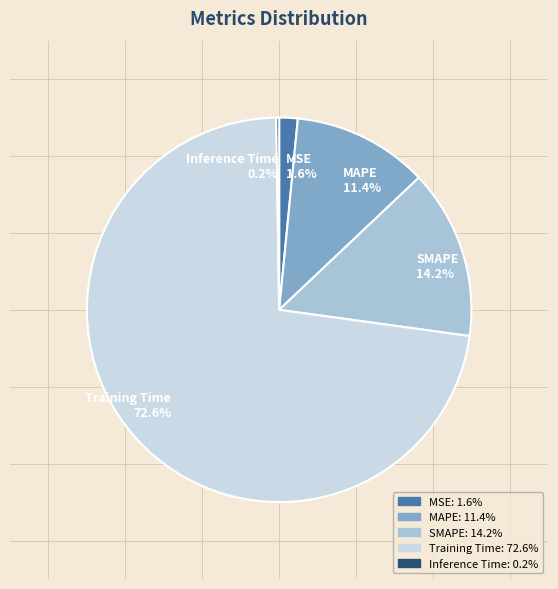

Which has a higher value, MSE or SMAPE?

SMAPE